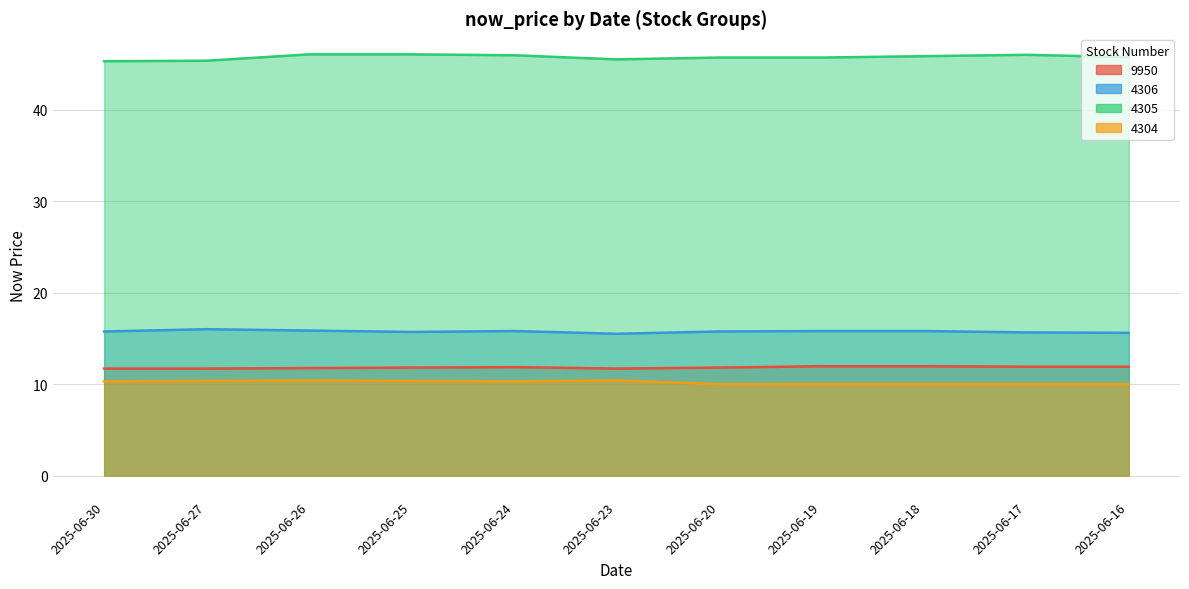

List the labels in order of 4305 value, smallest first.

2025-06-30, 2025-06-27, 2025-06-23, 2025-06-20, 2025-06-19, 2025-06-16, 2025-06-18, 2025-06-24, 2025-06-17, 2025-06-26, 2025-06-25